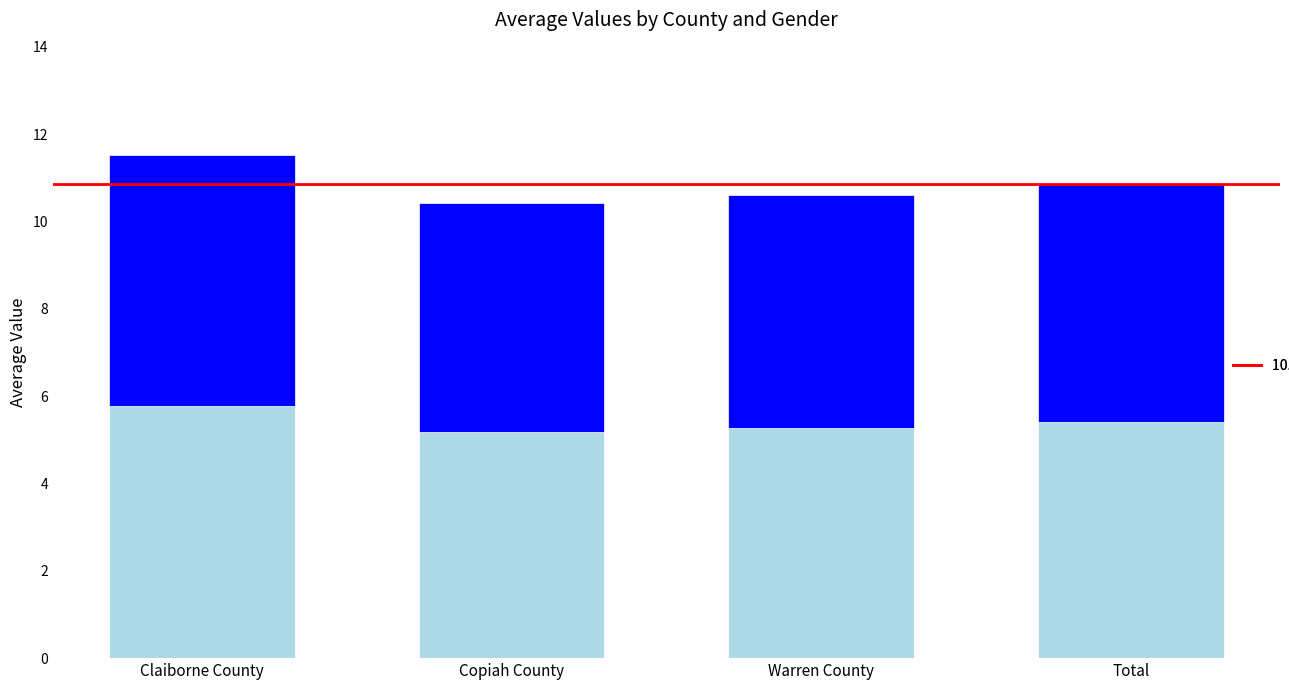

What is the total value across all series at Warren County?

10.6